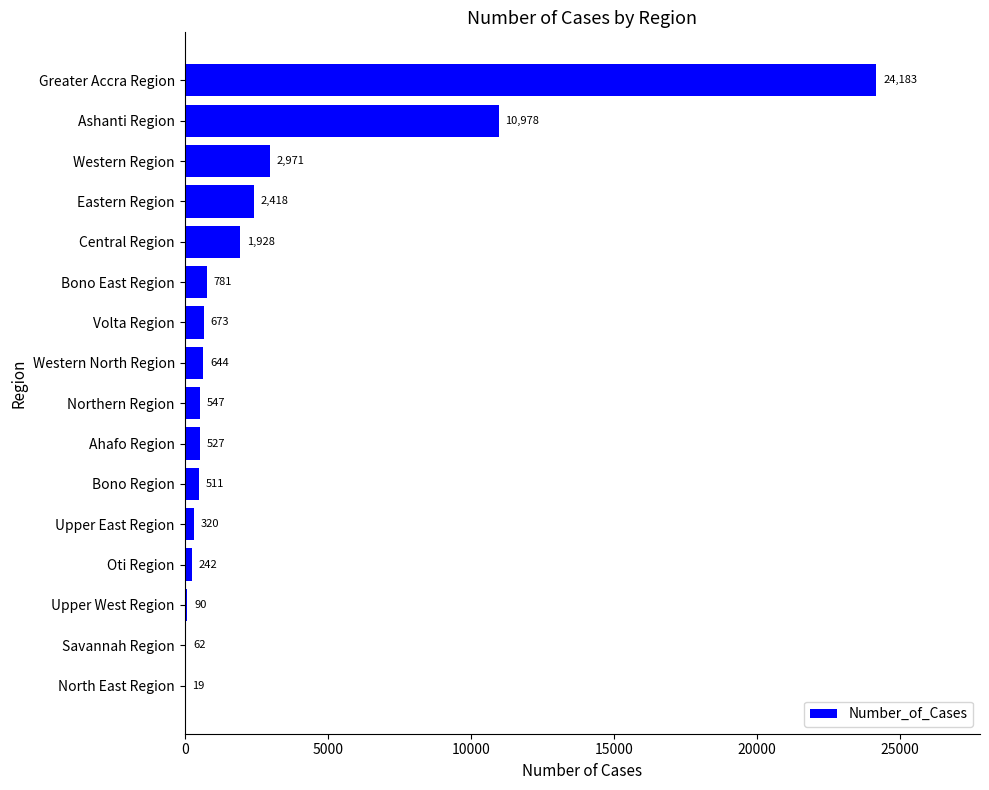

What is the greatest value displayed?

24183